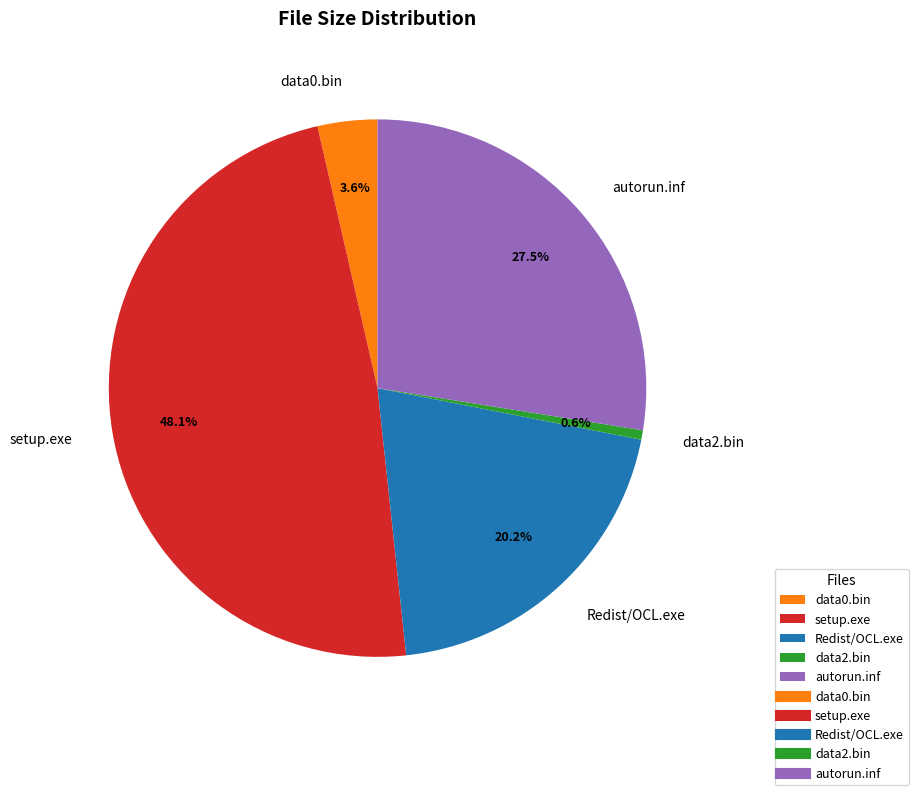

To the nearest percent, what is the average slice percentage?

20%